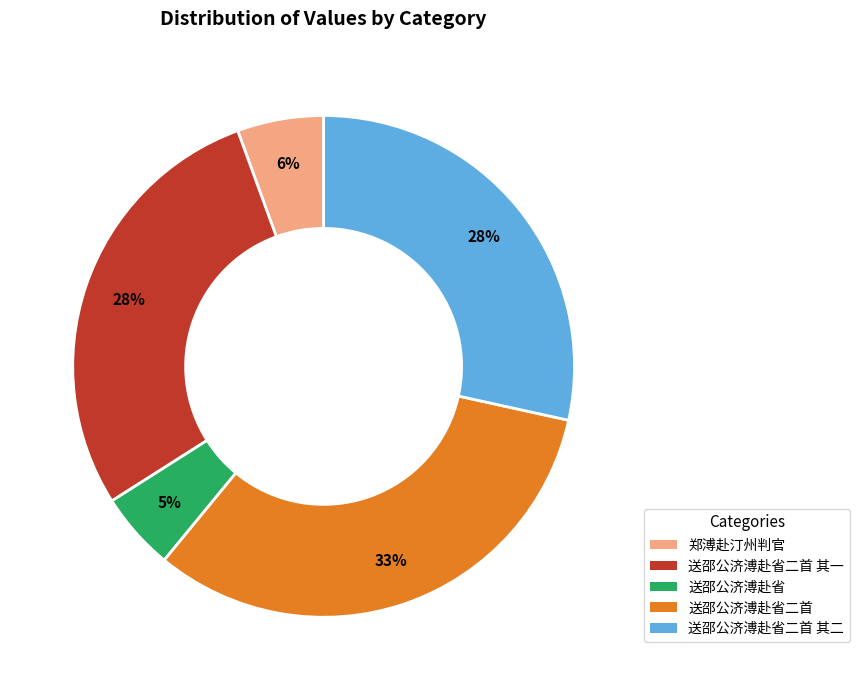

Count the number of slices in the pie.

5